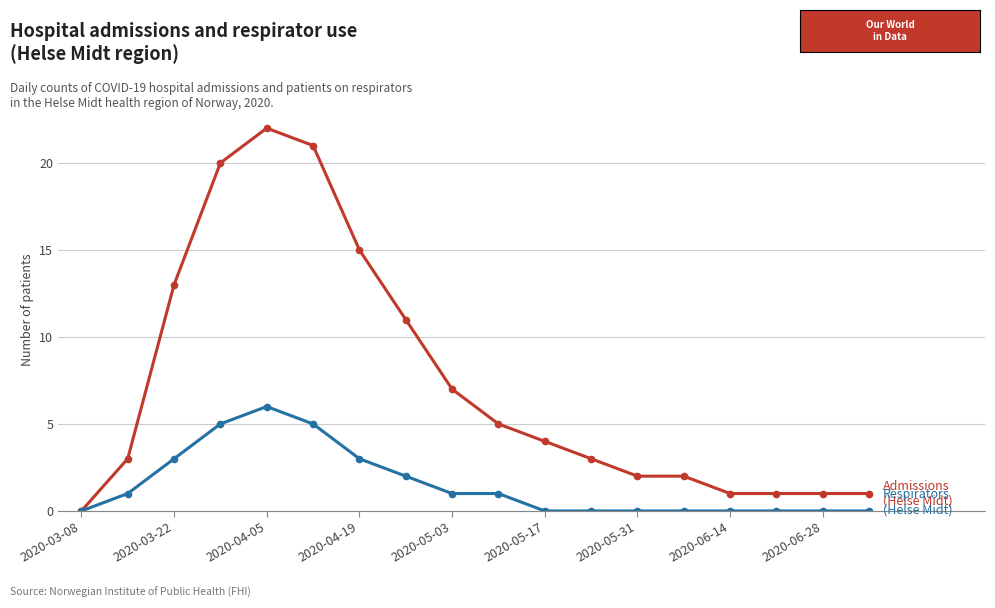

What is the maximum value shown in the chart?

22